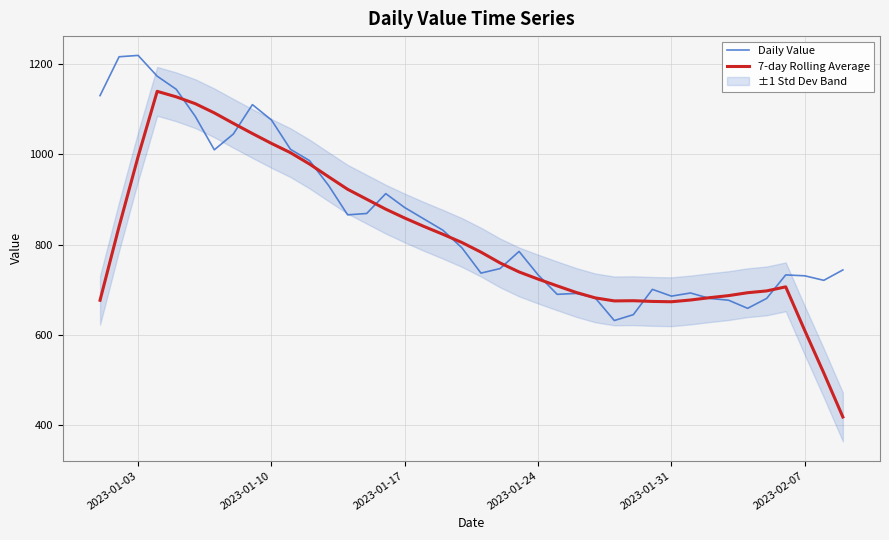

What is the highest value of the Daily Value series?

1219.0